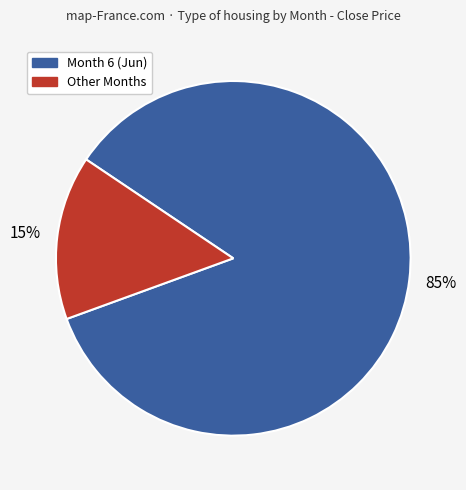

To the nearest percent, what is the difference between the largest and smallest slice percentages?

70%